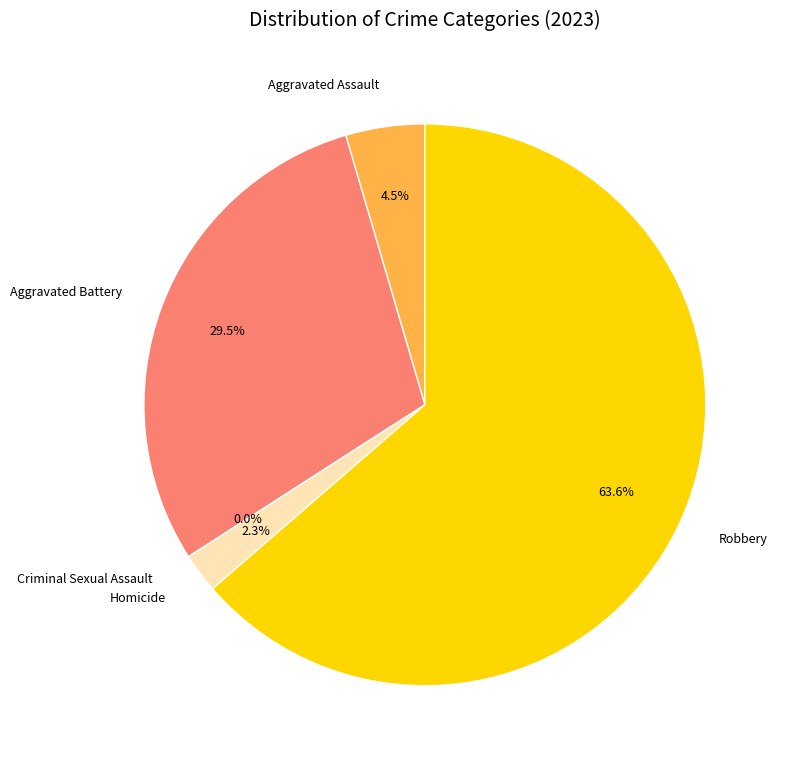

The Aggravated Battery slice represents 36% of the pie. True or false?

False